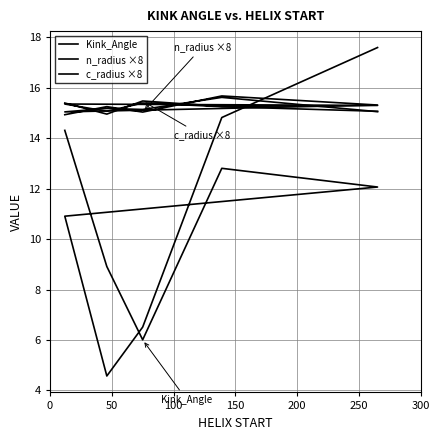

True or false: Kink_Angle has more than 1 points higher than both neighbors.

False